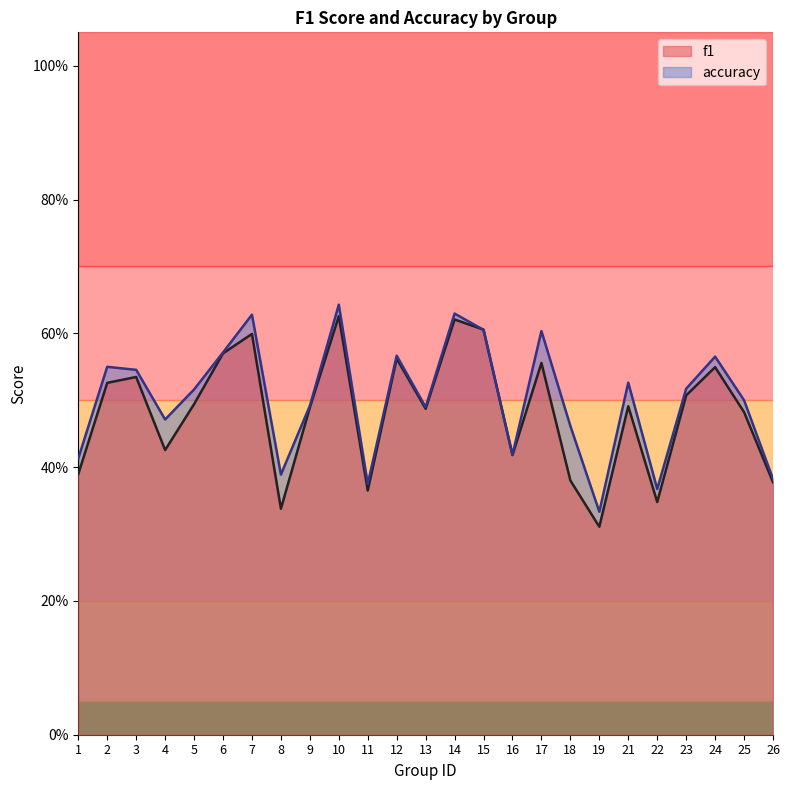

Which has a higher value, 23 or 17?

17